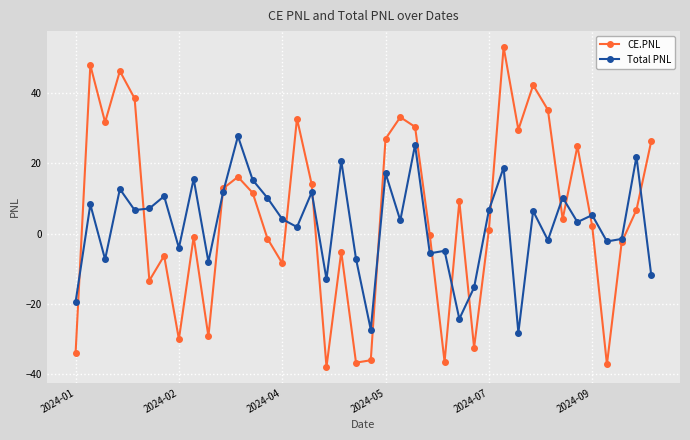

Which series has the largest range (max minus min)?

CE.PNL